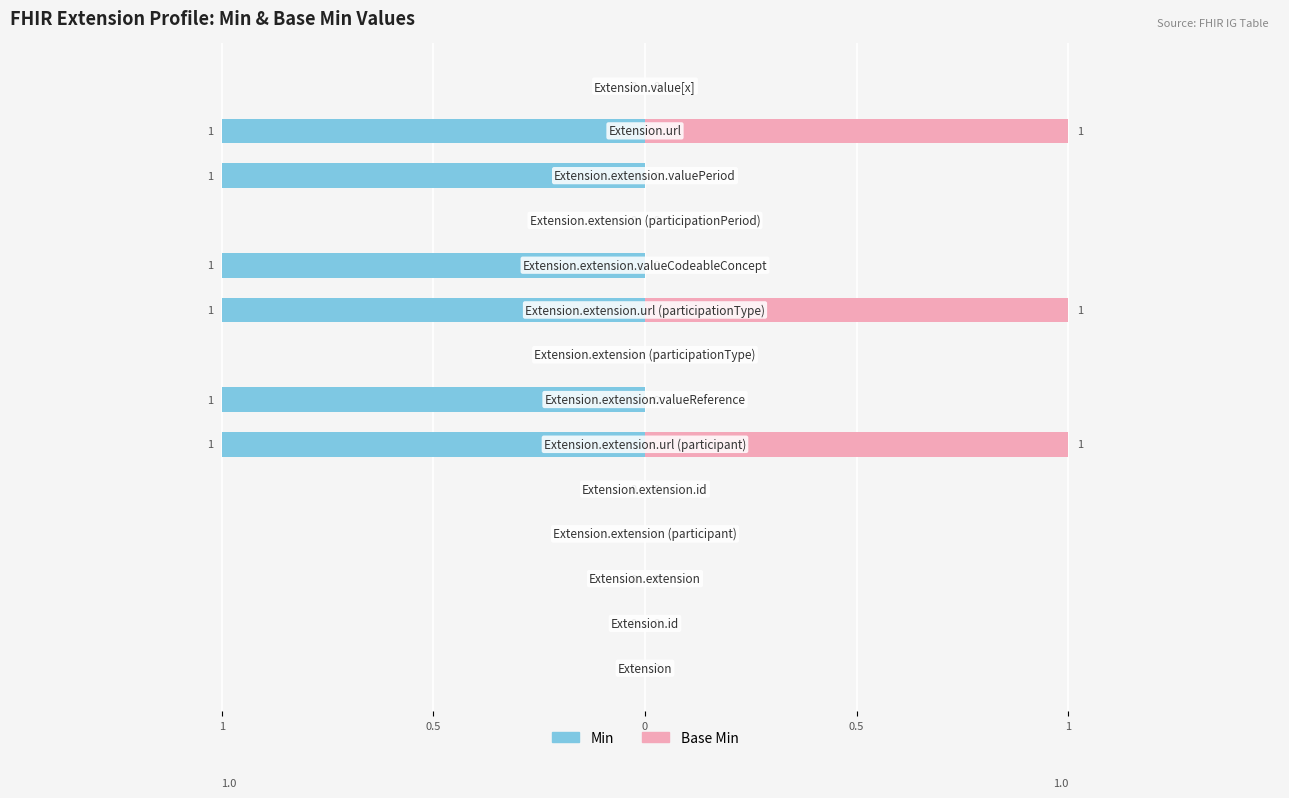

What are all the series names shown in the legend?

Min, Base Min